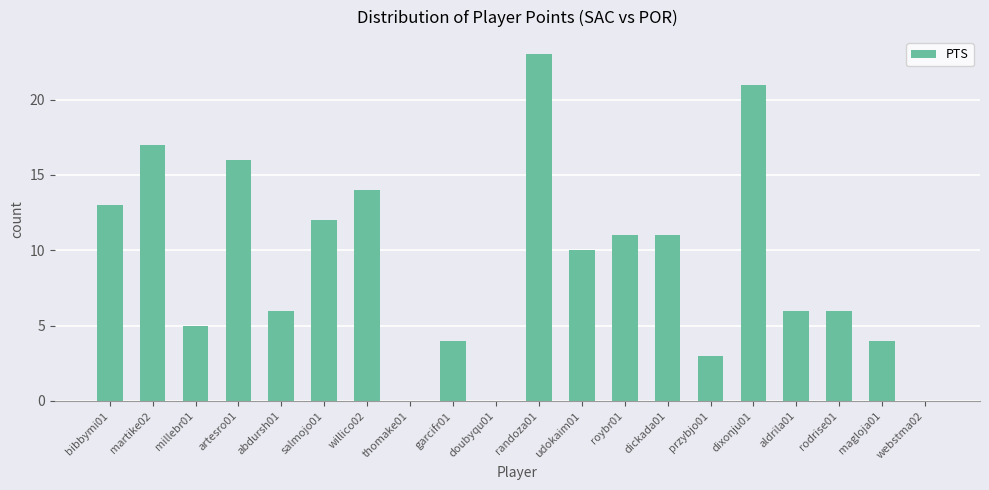

What is the sum of the values at doubyqu01 and przybjo01?

3